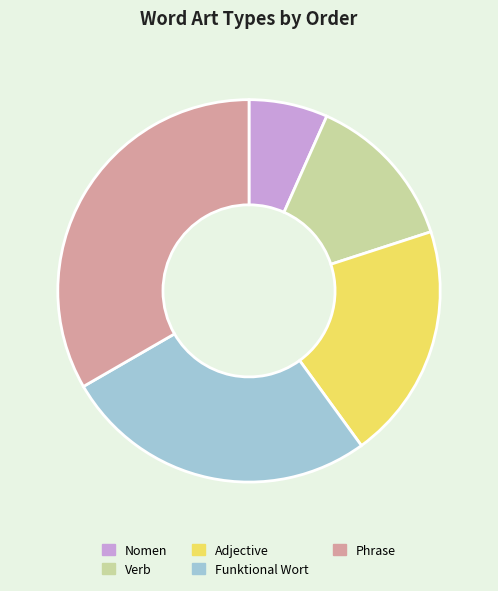

What is the ratio of the value at Verb to the value at Funktional Wort?

0.5